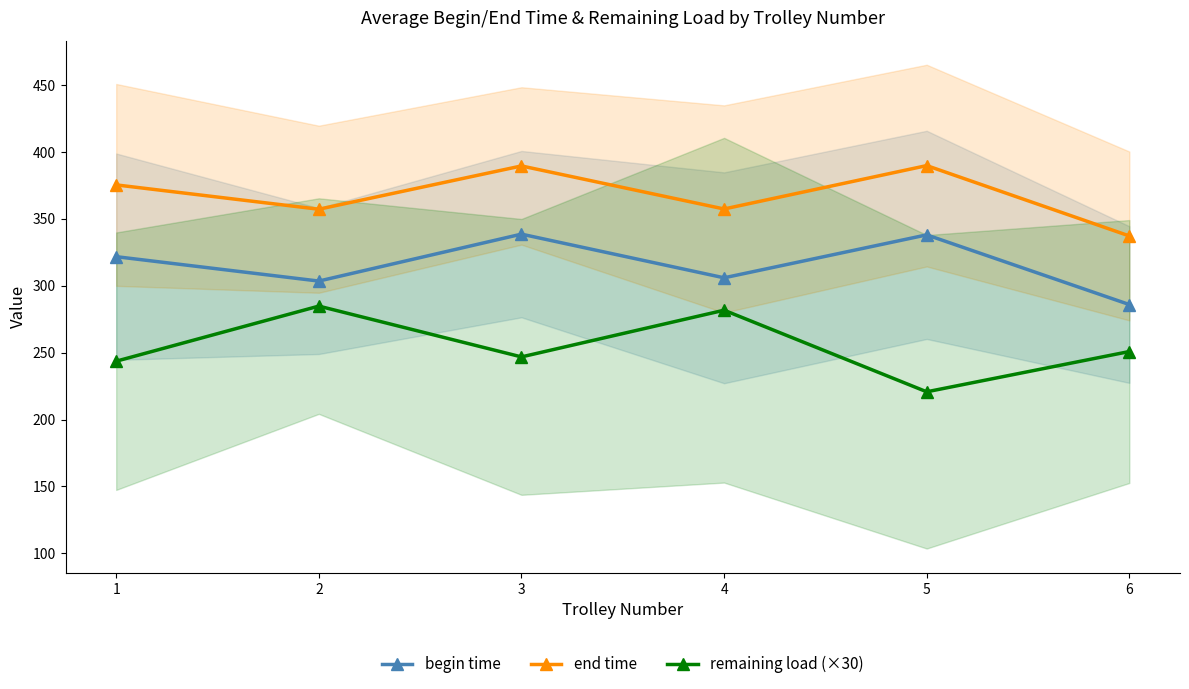

What is the value of the begin time point at the 3rd from the left?

338.6